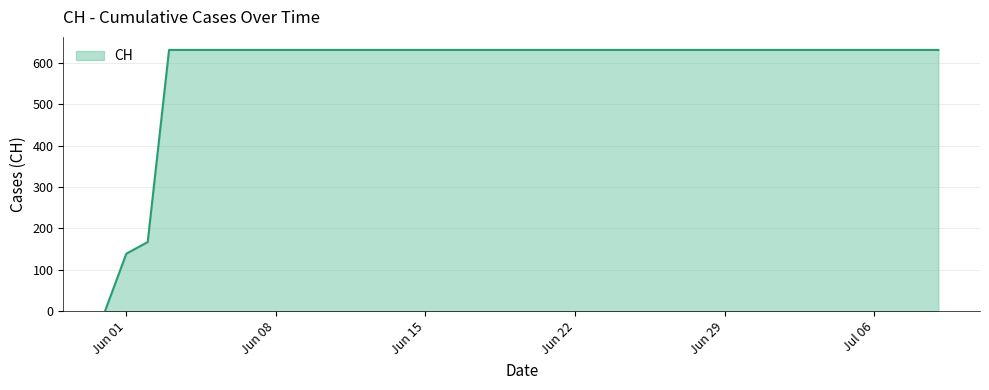

What is the greatest value displayed?

631